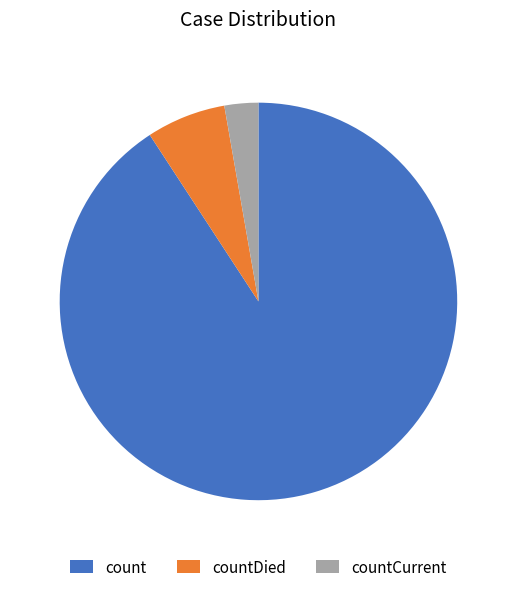

Which has a higher value, countCurrent or count?

count